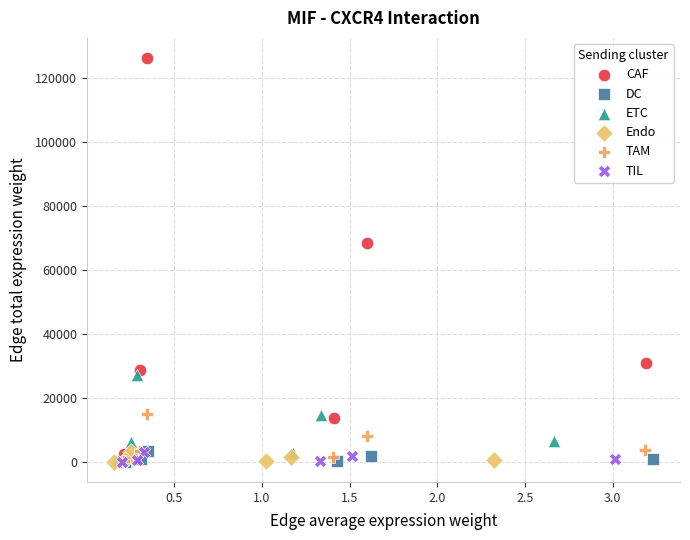

Which series has the largest Y range (max minus min)?

CAF